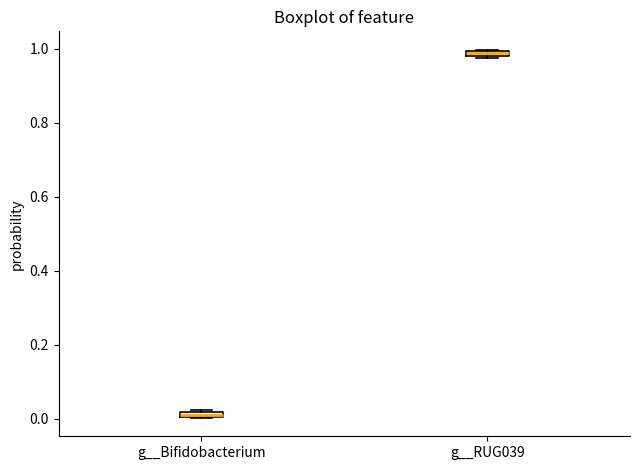

Which box's median line is the lowest?

g__Bifidobacterium